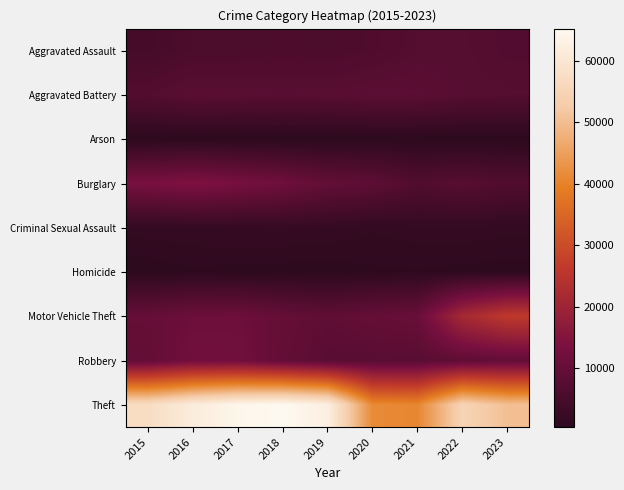

What is the smallest value displayed?

373